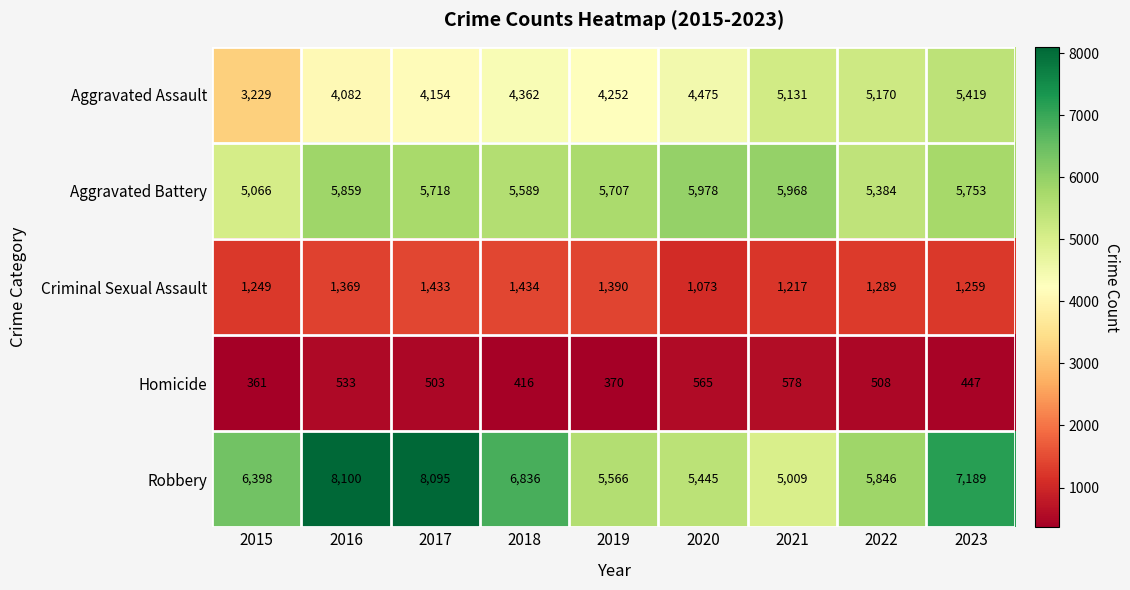

What is the minimum value shown in the chart?

361